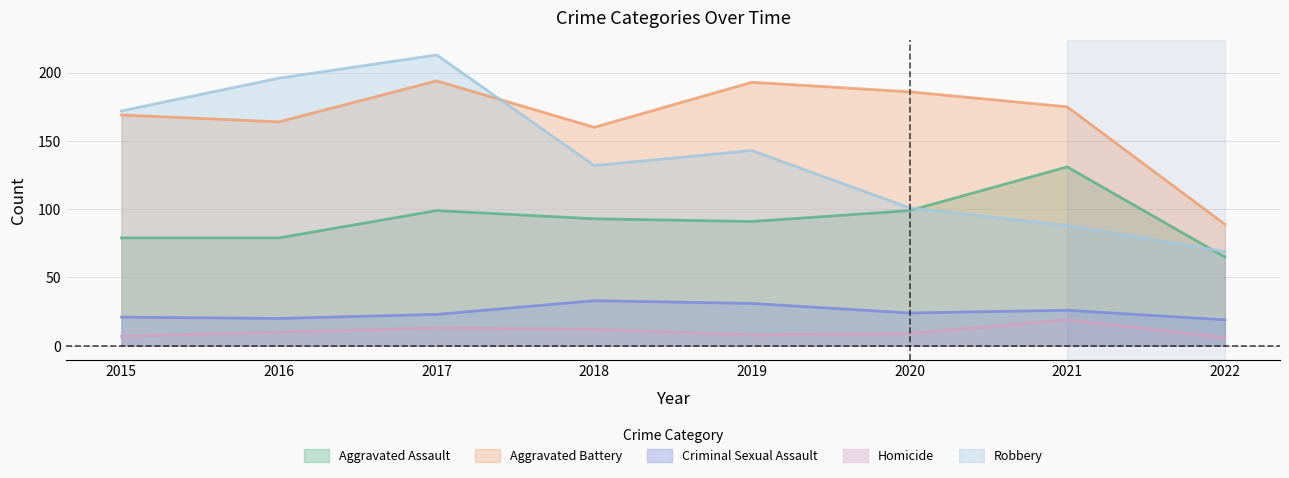

What is the value of the Aggravated Assault point at the 6th from the left?

99